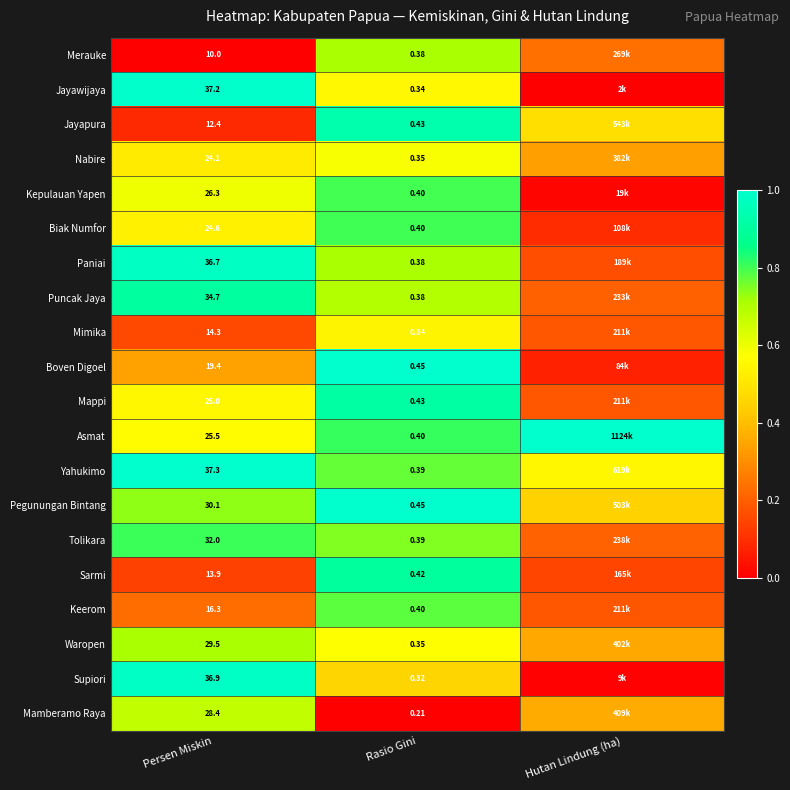

Which series has the largest total across all categories?

Asmat